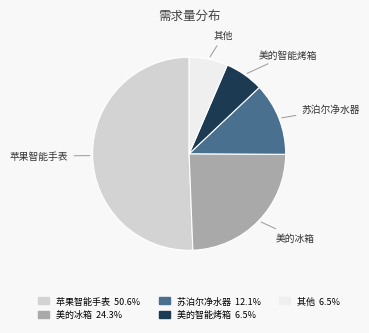

Which category accounts for the majority?

苹果智能手表